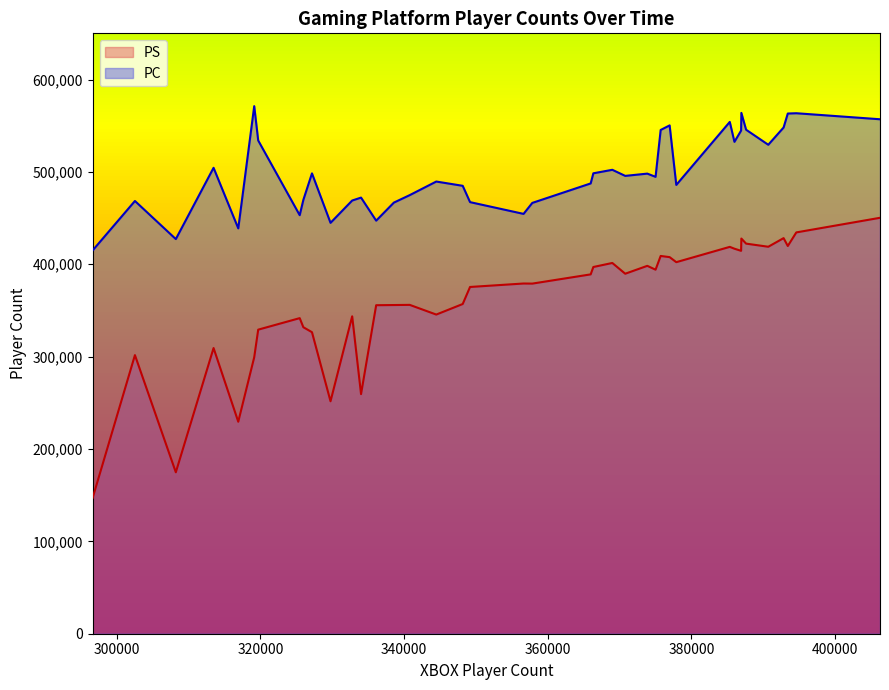

Rank the series by their average value, from highest to lowest.

PC, PS